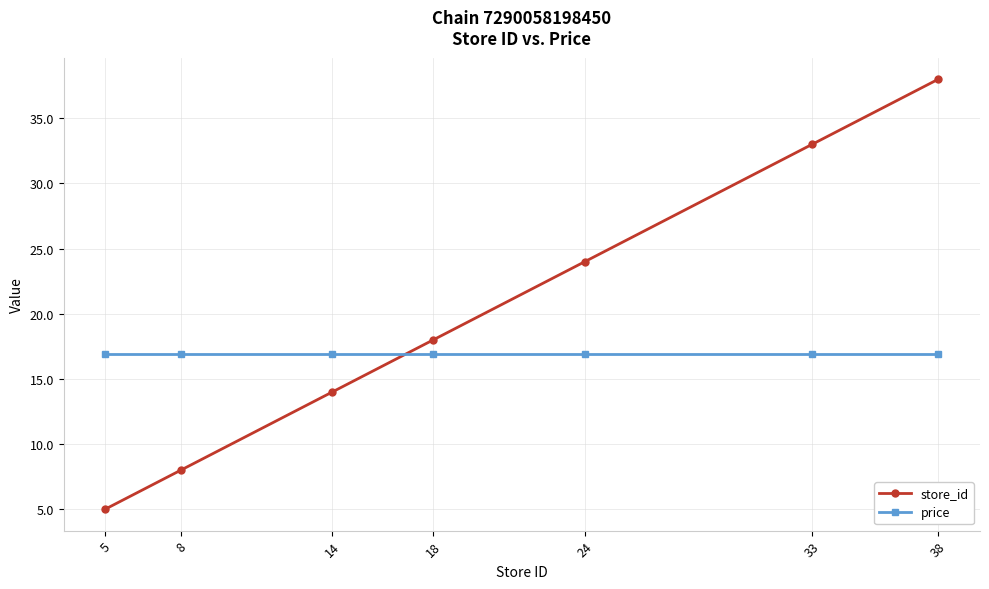

What is the greatest value displayed?

38.0